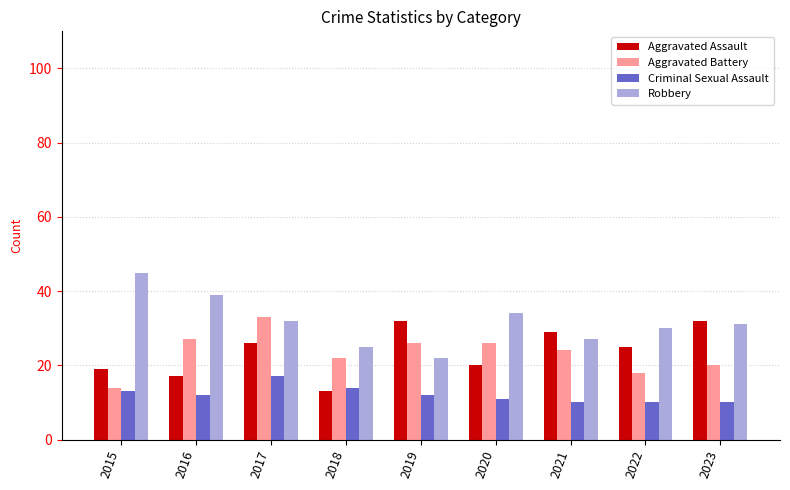

Read the Aggravated Battery value at 2017.

33